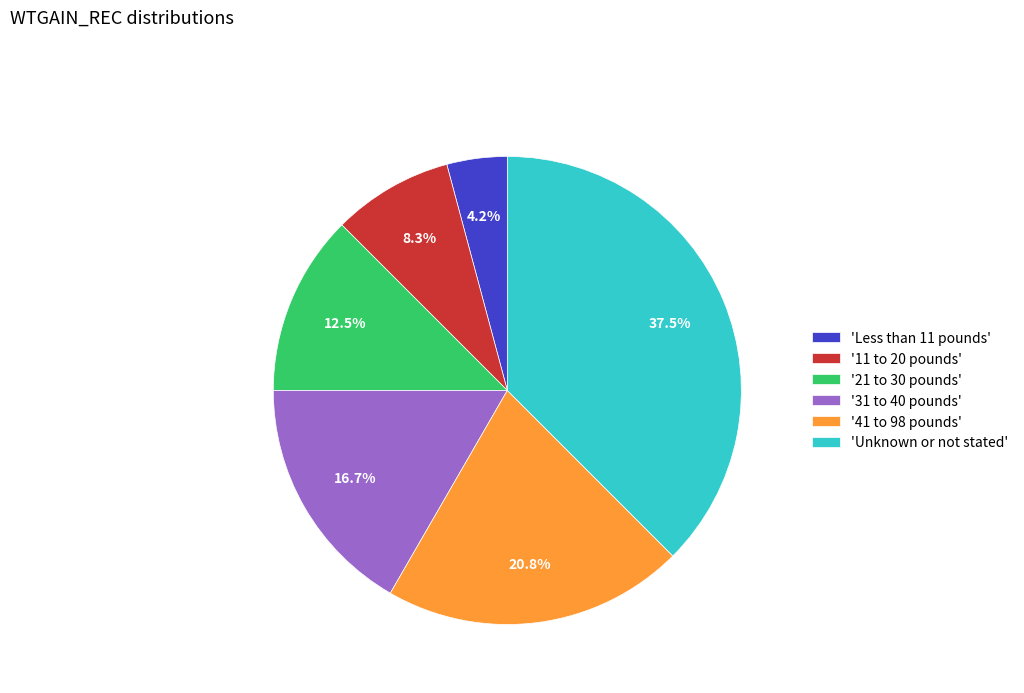

How many segments does this pie chart have?

6